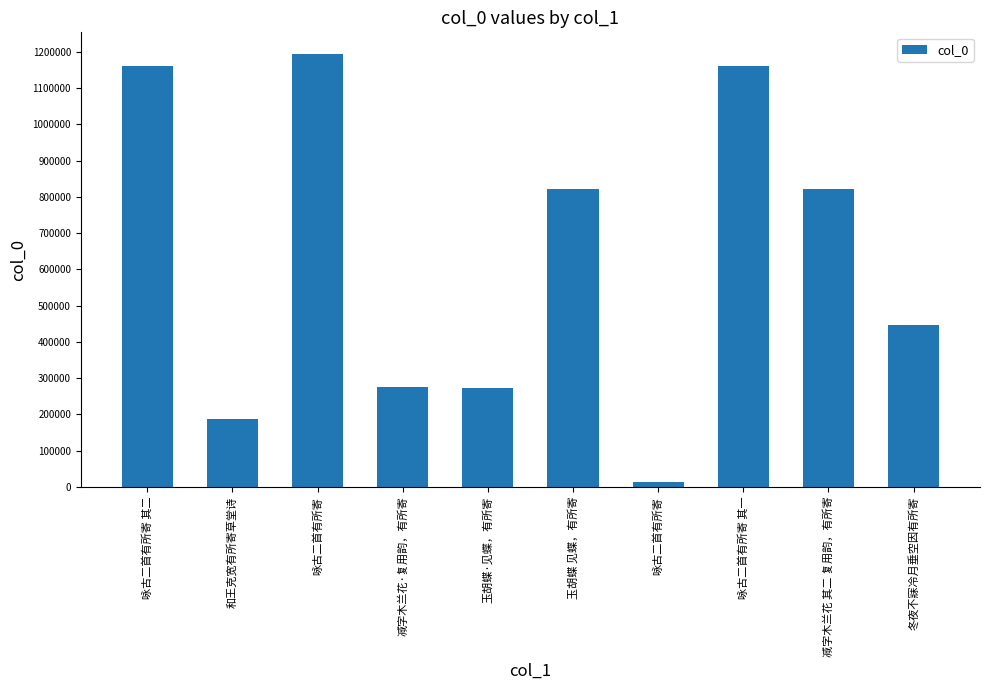

What is the minimum value shown in the chart?

14747